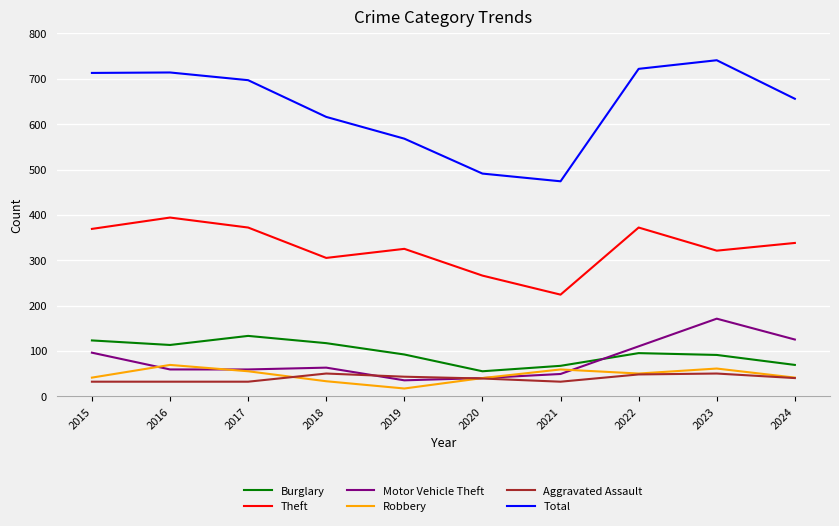

What is the highest value of the Motor Vehicle Theft series?

171